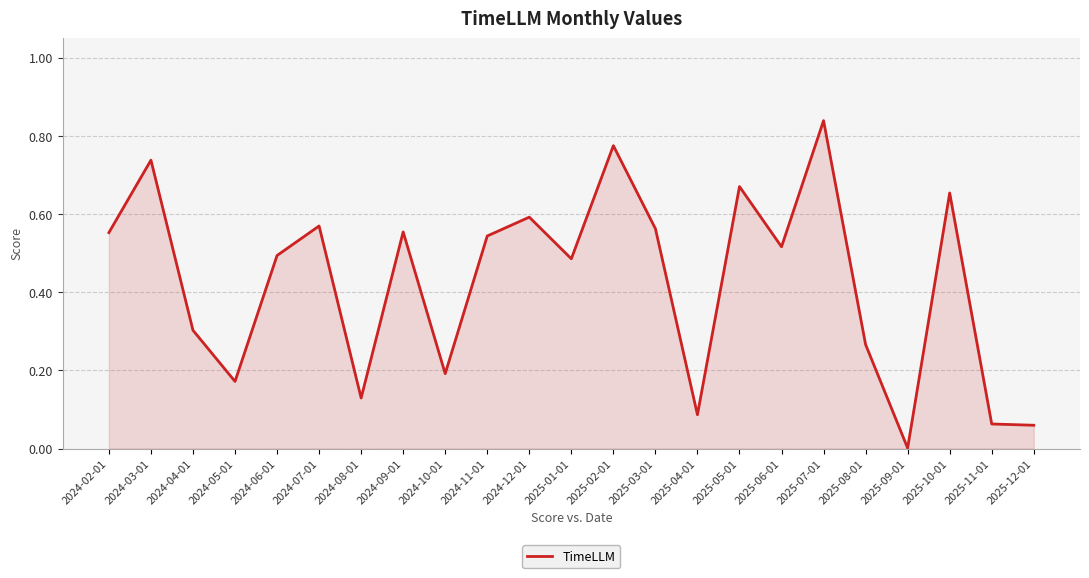

Which has a higher value, 2025-04-01 or 2024-10-01?

2024-10-01